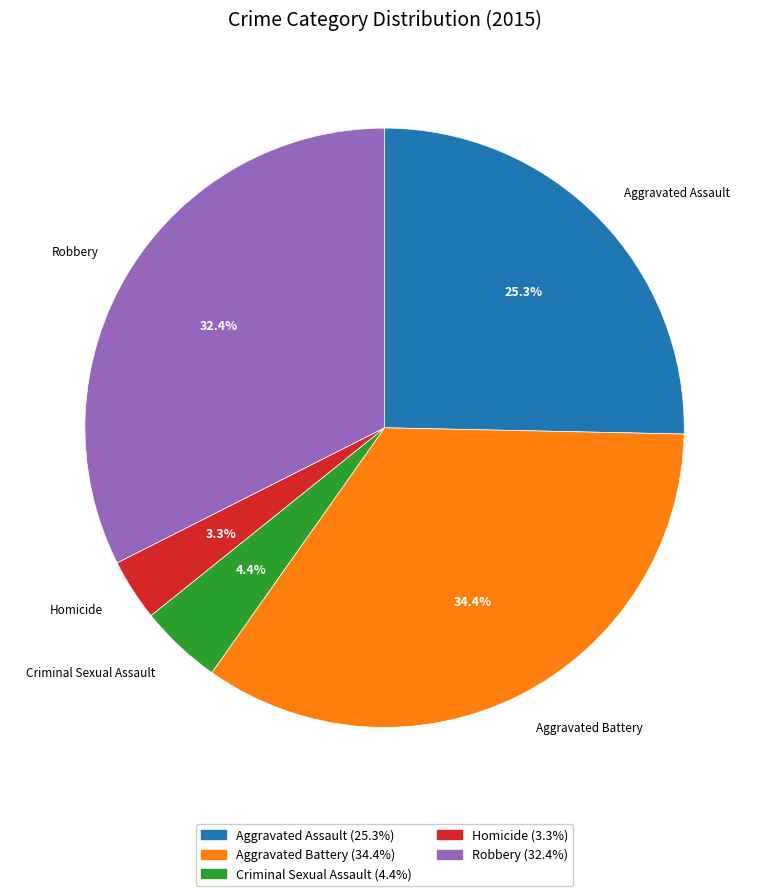

The Aggravated Battery slice represents 34% of the pie. True or false?

True